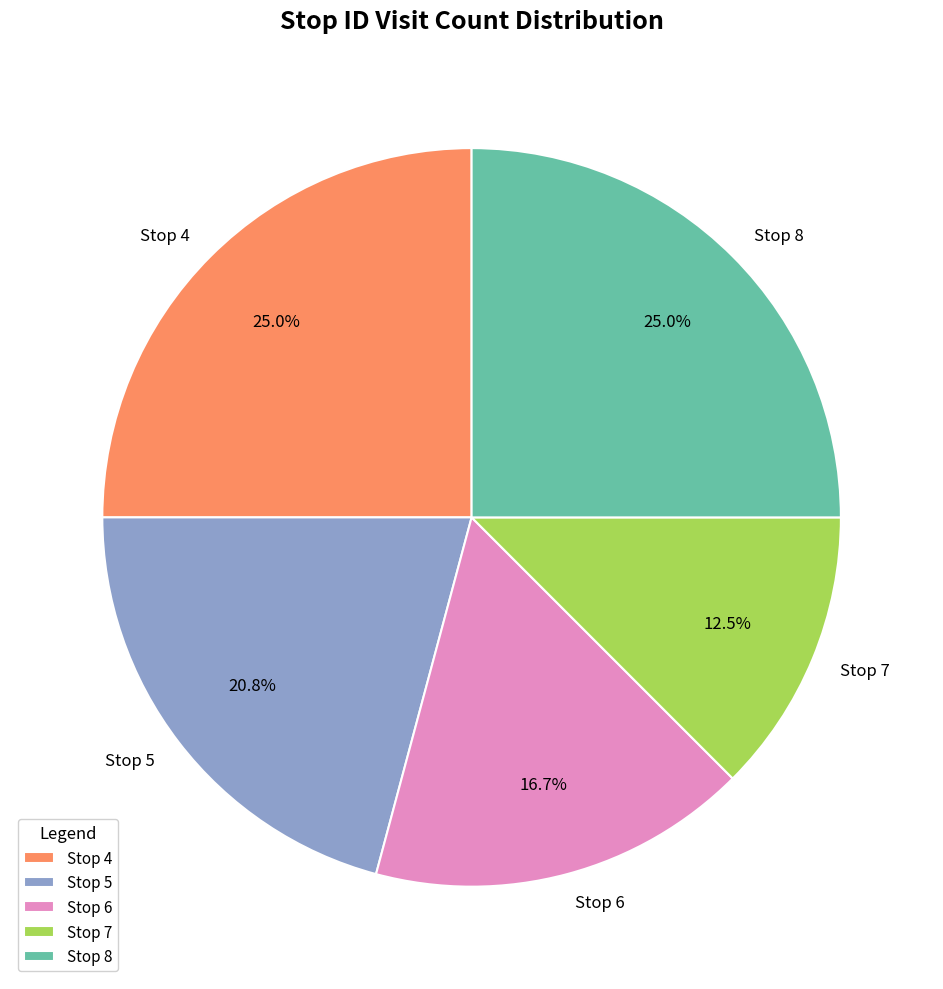

Which slice is the smallest?

Stop 7